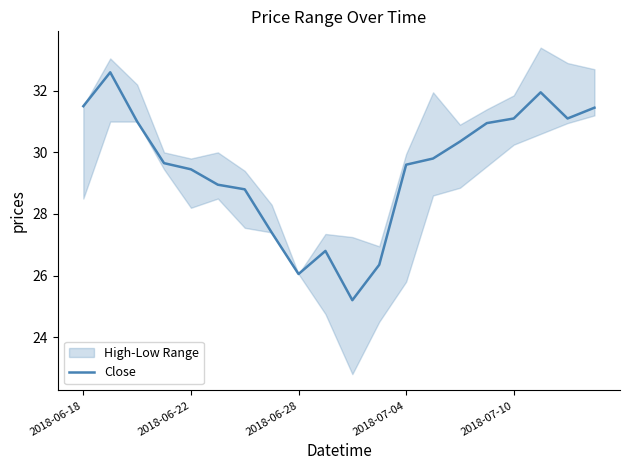

The value of Close at 2018-07-04 is 51.2. True or false?

False